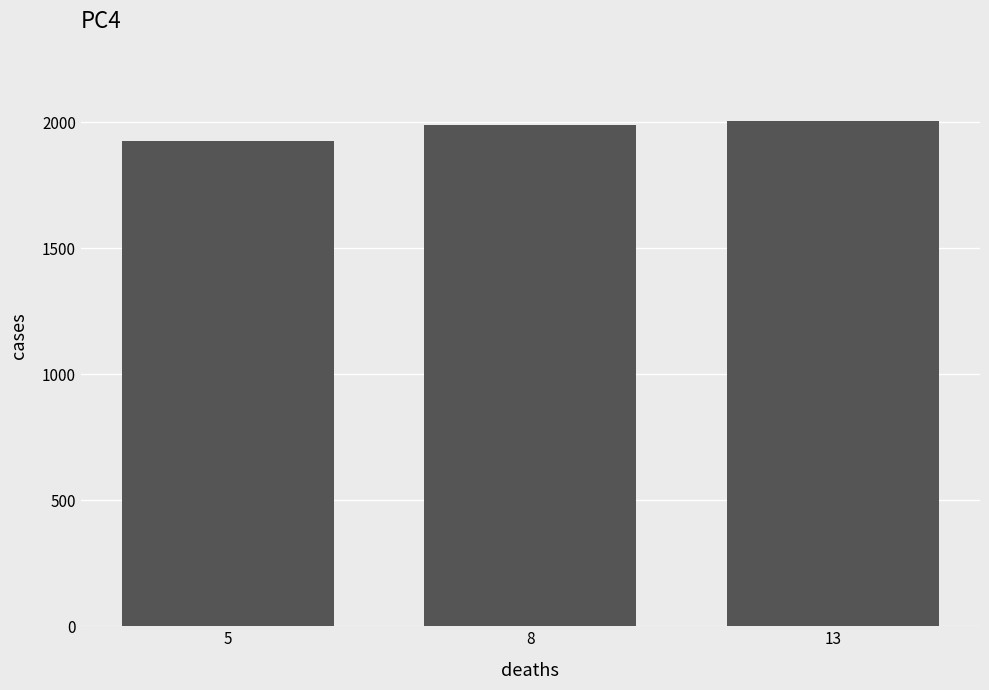

Reading left to right, what are all the values shown in this chart?

1925	1987	2006